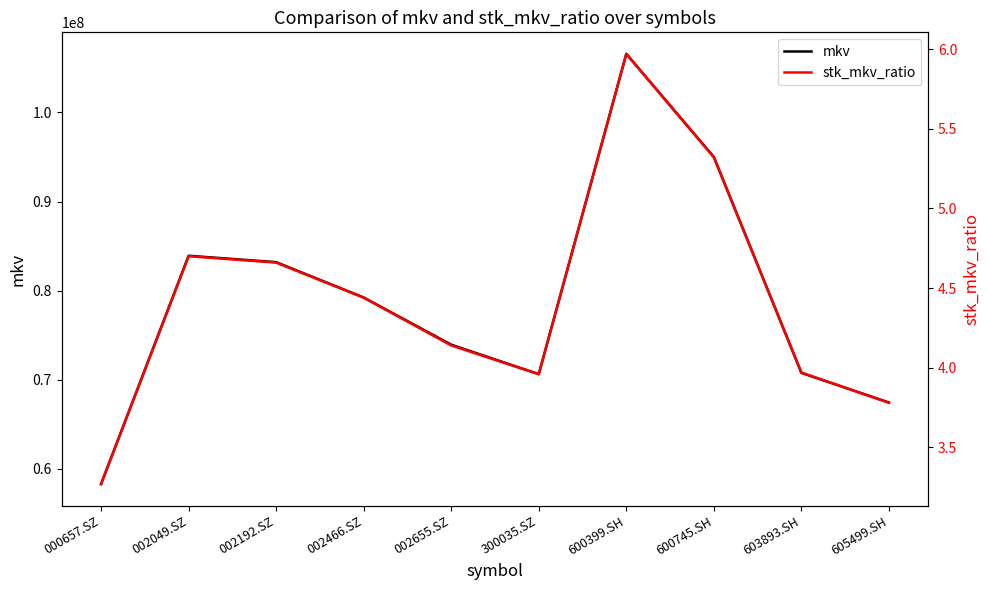

Is the value of stk_mkv_ratio at 600745.SH greater than the value of mkv at 002466.SZ?

No